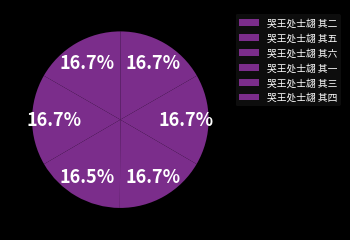

How many segments does this pie chart have?

6